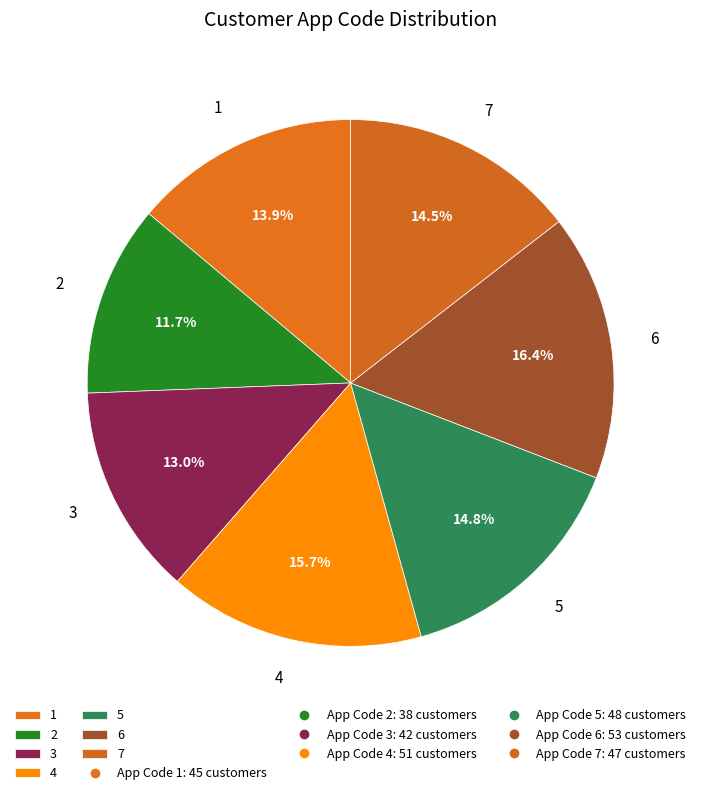

Is it true that 7 is 15% of the pie?

True